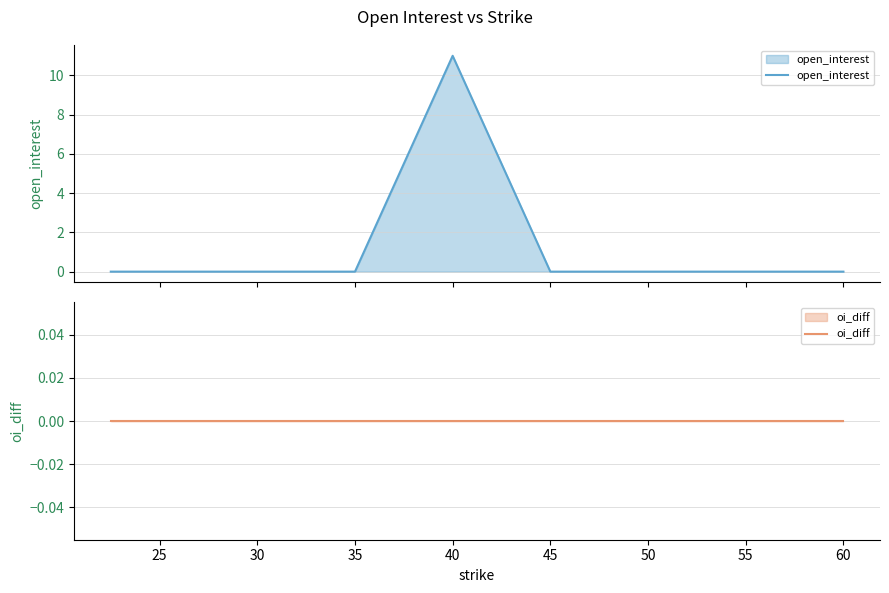

What is the spread (max minus min) of values at 40?

11